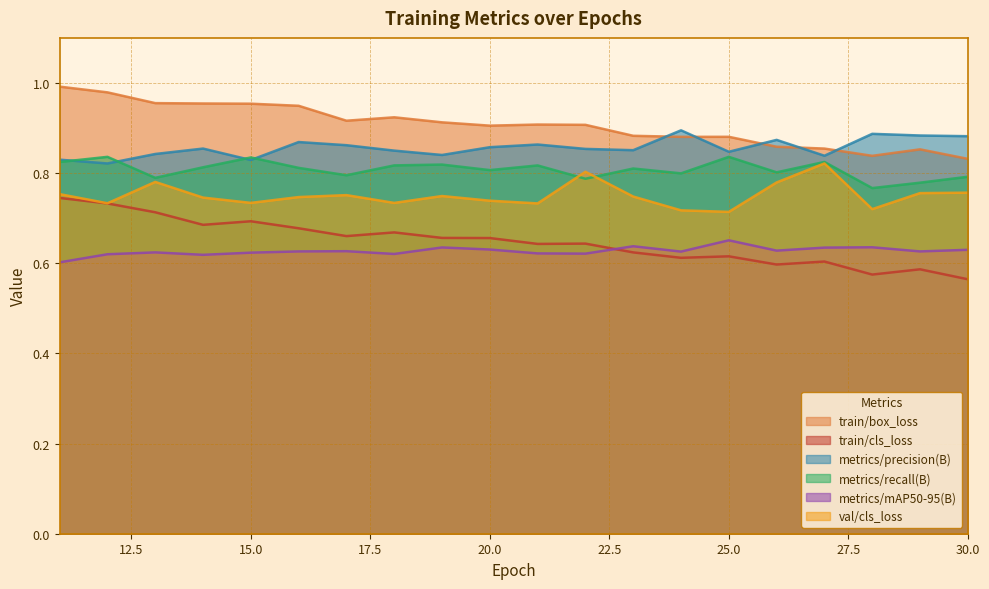

Which series has the largest total across all categories?

train/box_loss